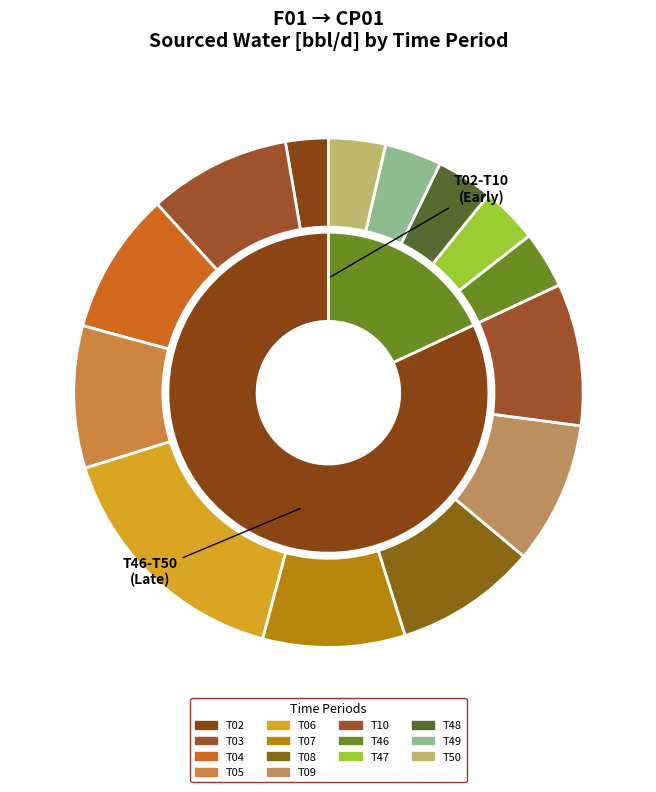

Is T04 the majority of the pie?

No